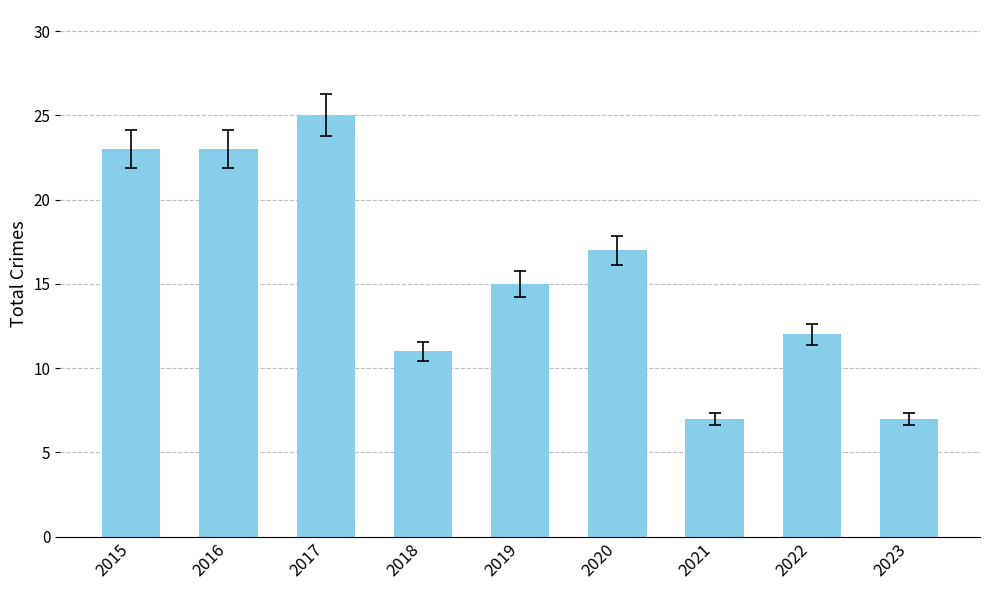

What is the change in value from 2016 to 2017?

+2